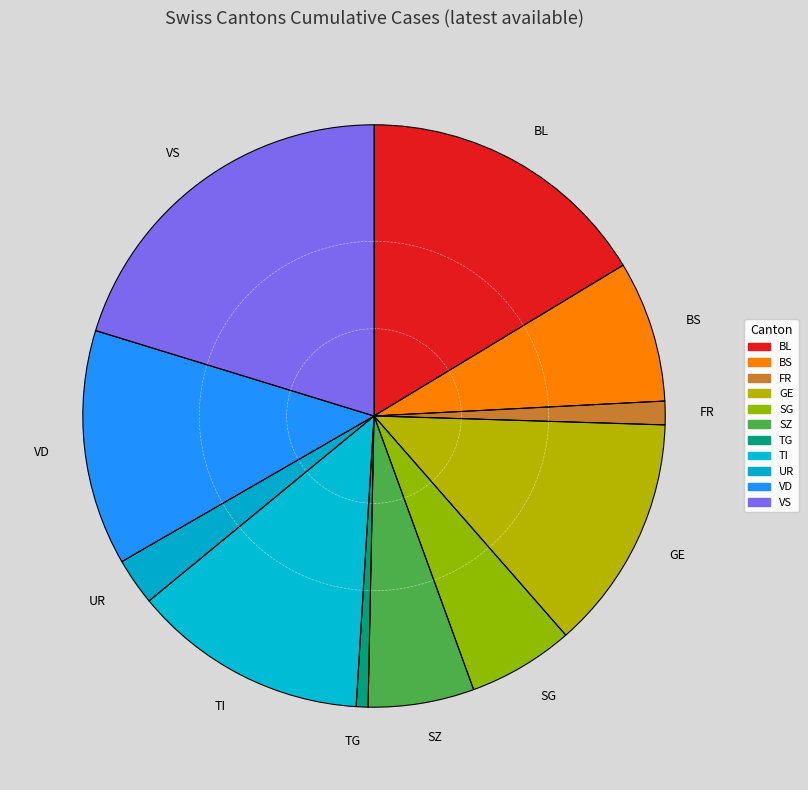

Which category has the biggest portion of the pie?

VS